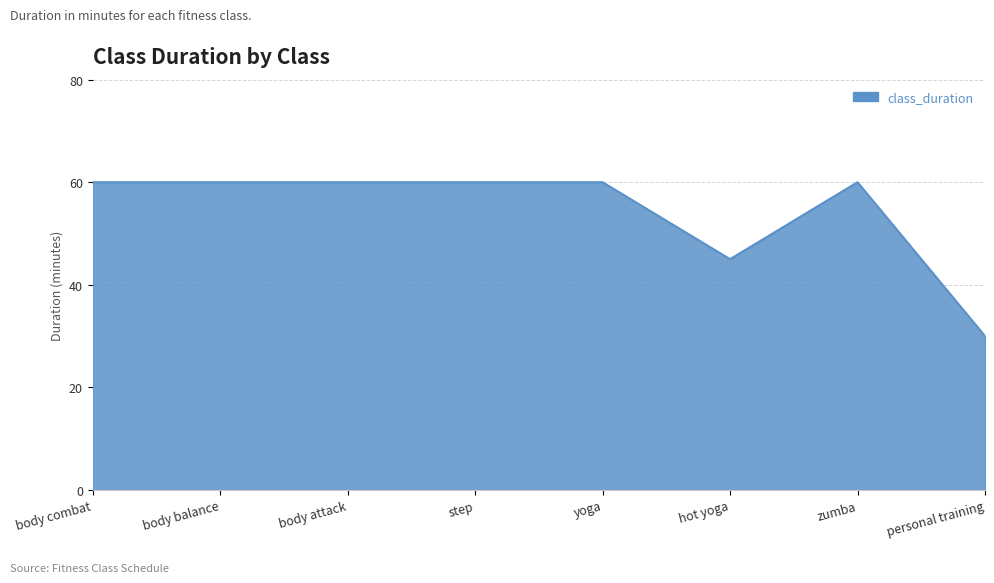

True or false: the data shows 60 at yoga.

True